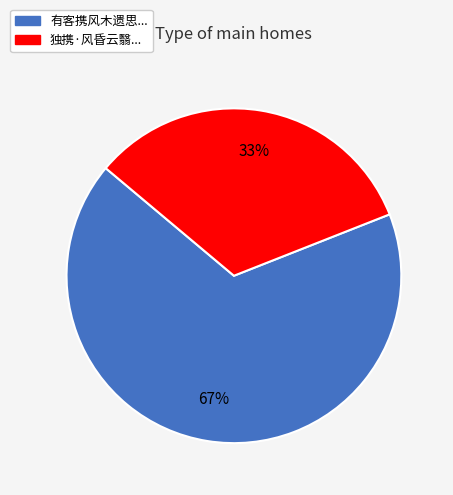

How many slices are in this pie chart?

2